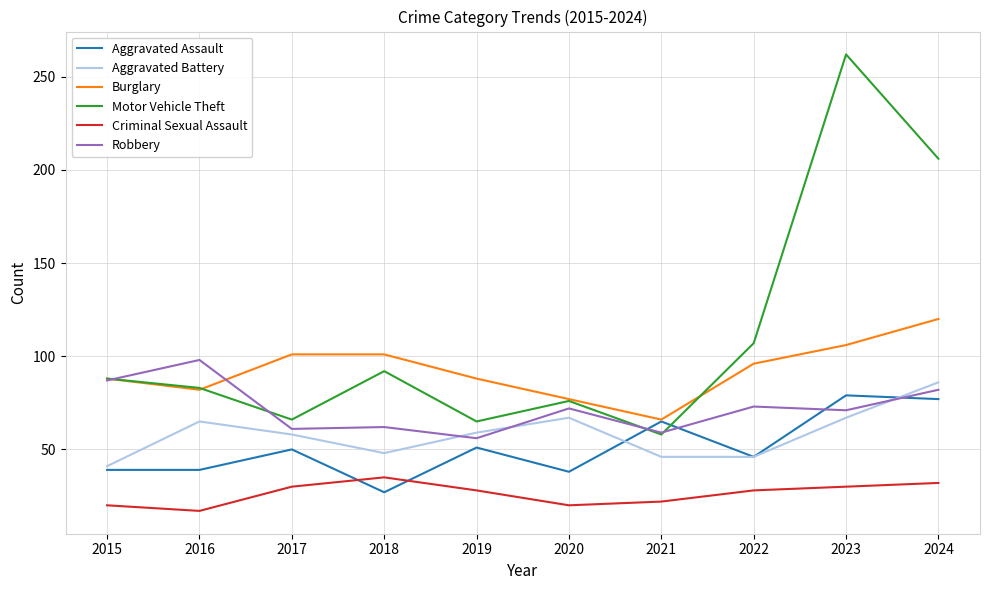

The Robbery series shows 98 at 2023. True or false?

False